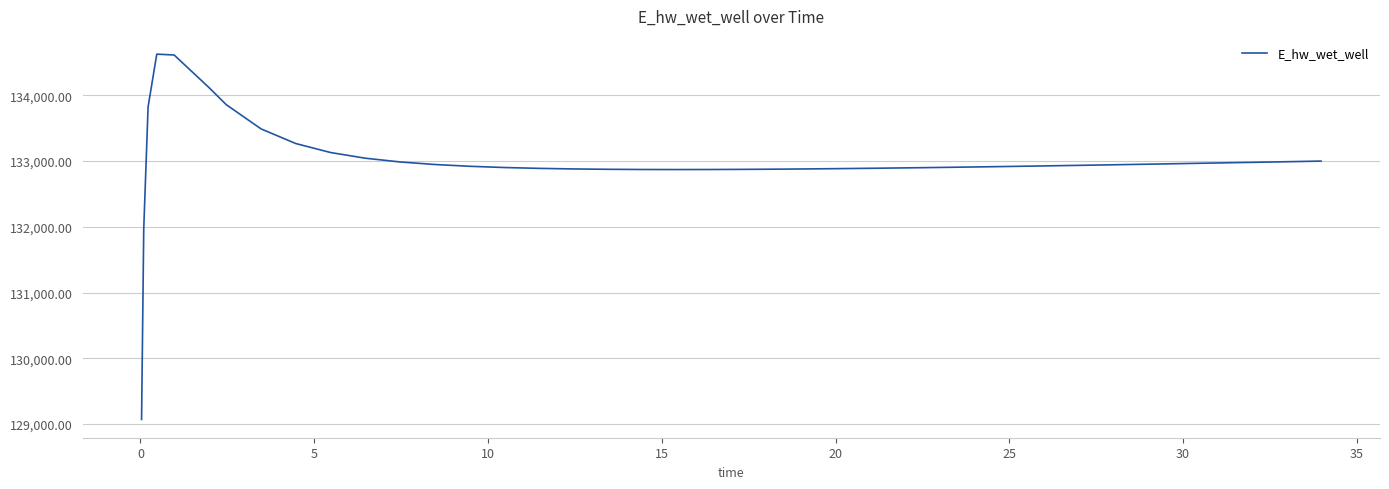

Count the number of data series in this chart.

1